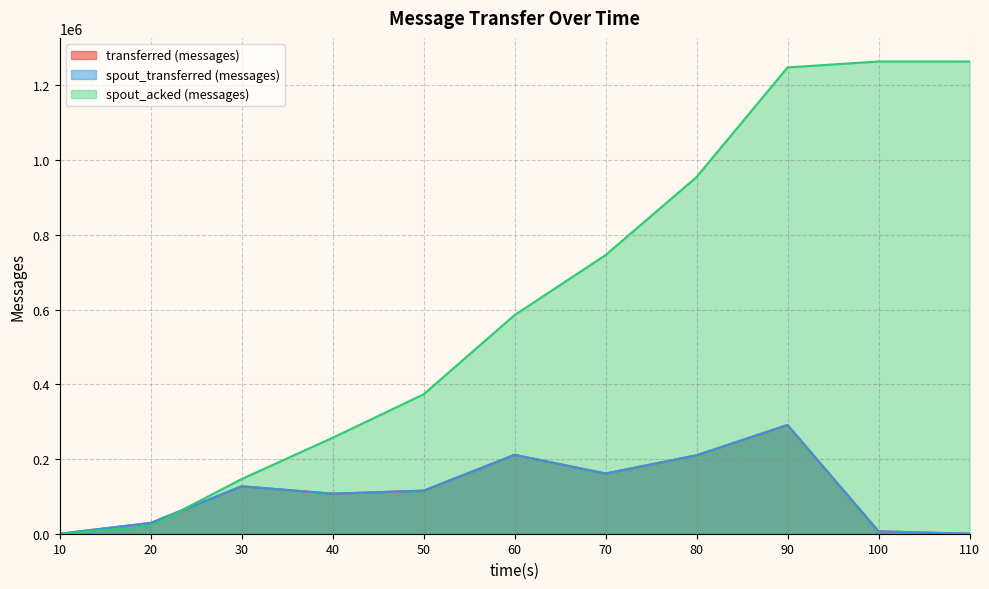

What are all the series names shown in the legend?

transferred (messages), spout_transferred (messages), spout_acked (messages)